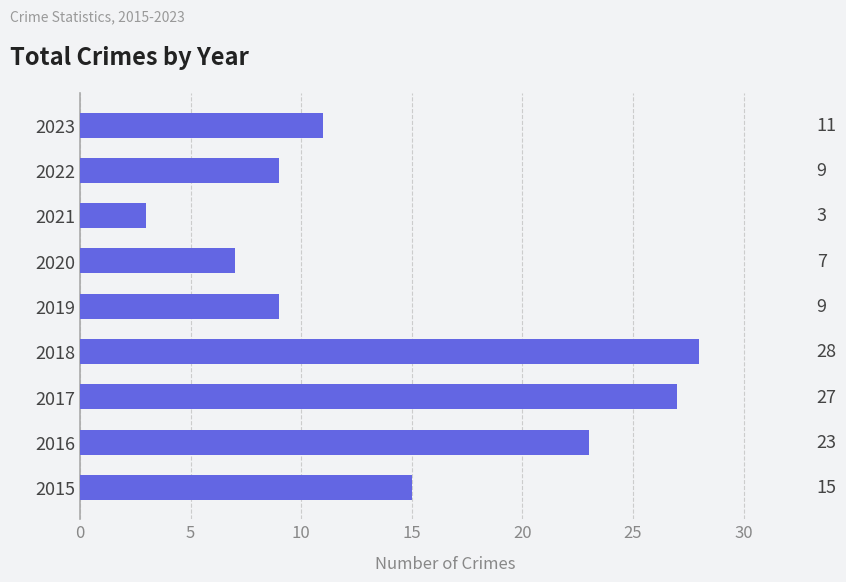

Does the chart contain any negative values?

No